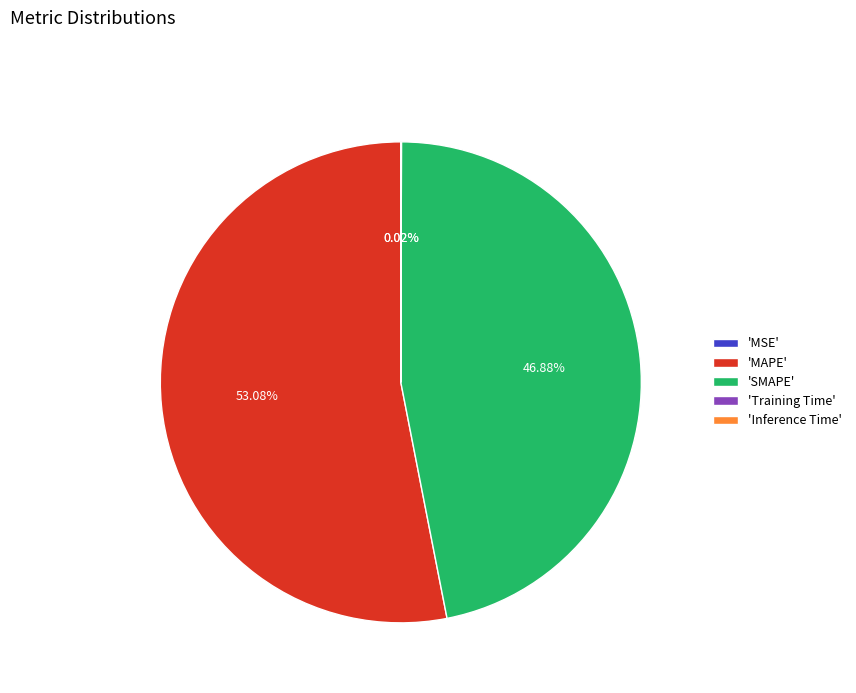

Which category has the biggest portion of the pie?

'MAPE'